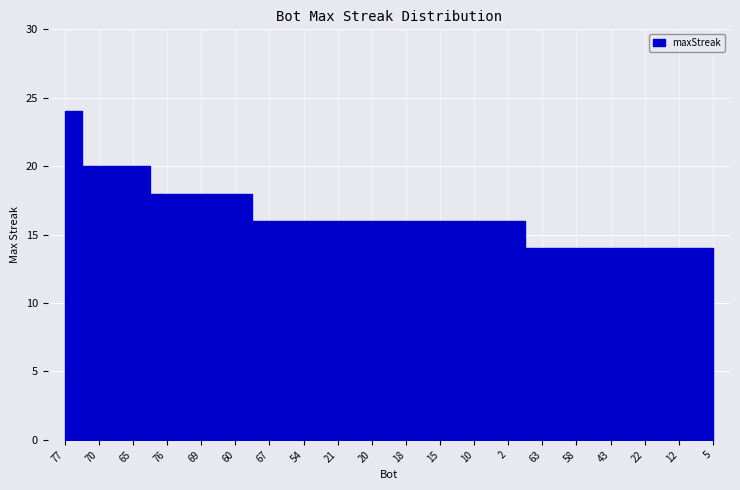

Which label corresponds to the smallest value in the chart?

63